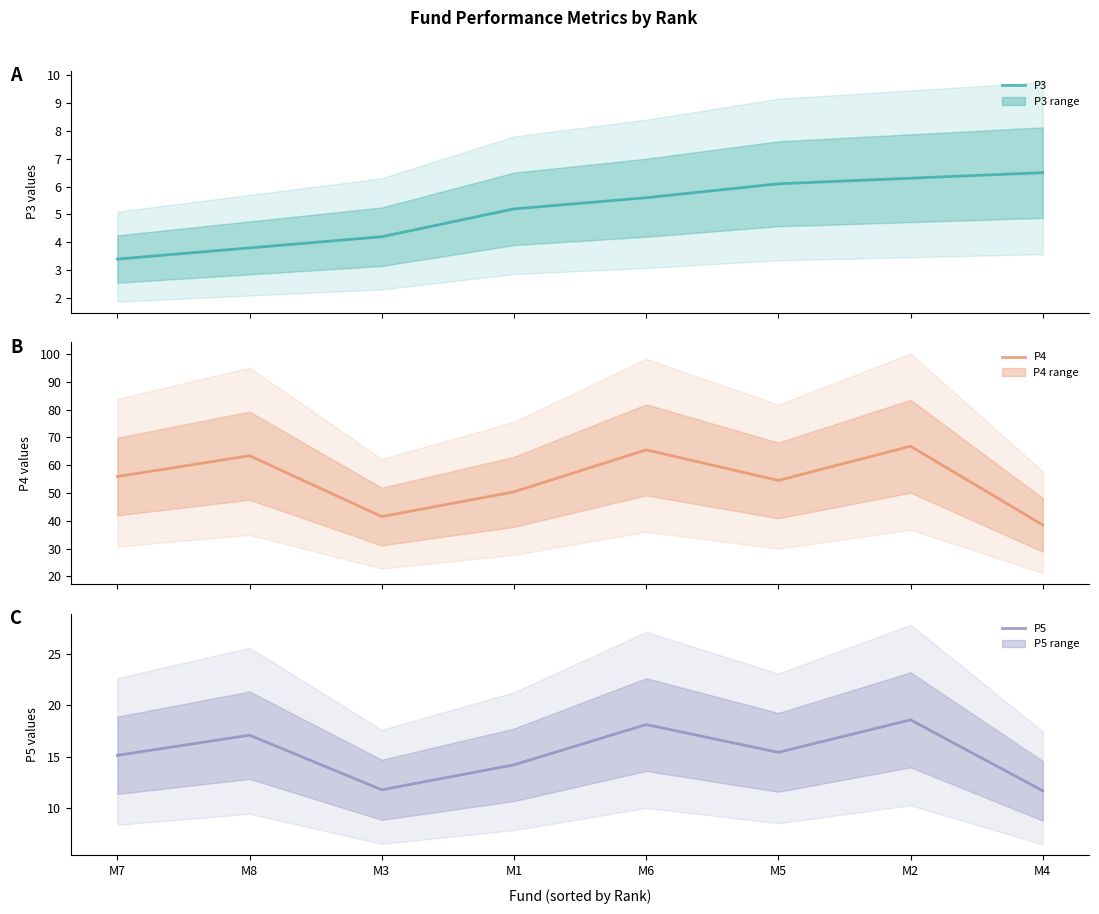

True or false: P5 and P3 cross at least once.

False